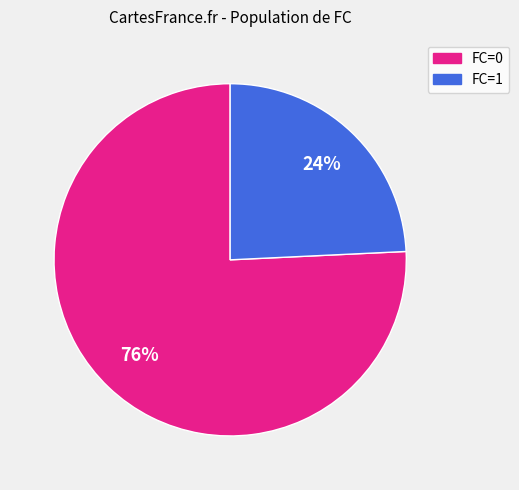

To the nearest percent, what is the difference between the largest and smallest slice percentages?

52%